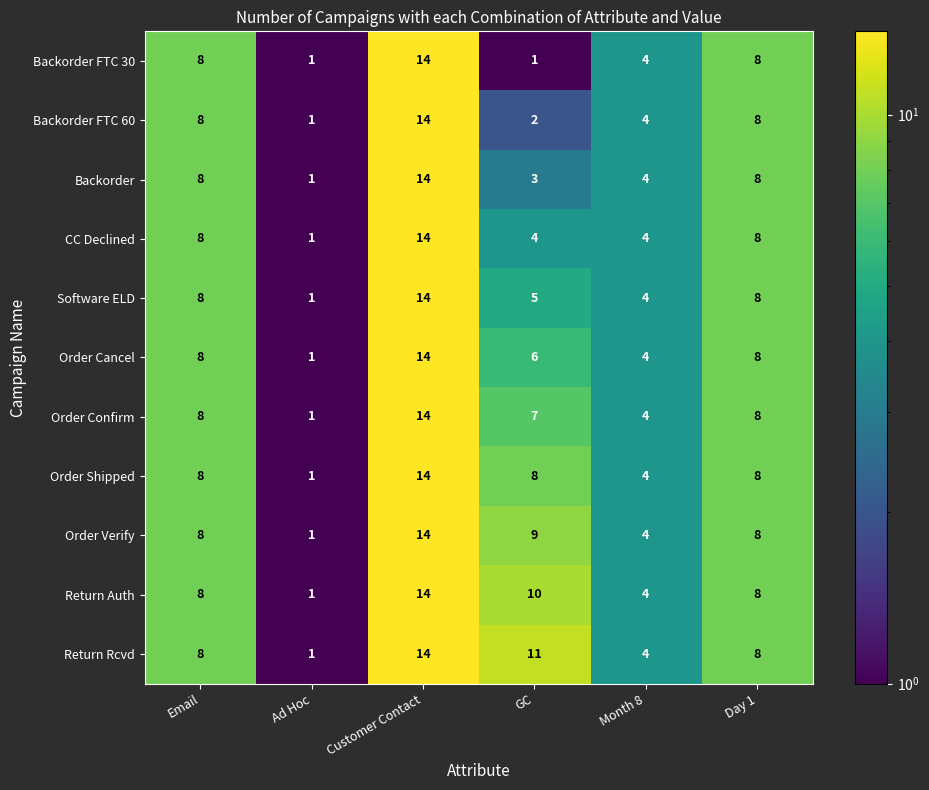

At how many categories does at least one series exceed 10?

2